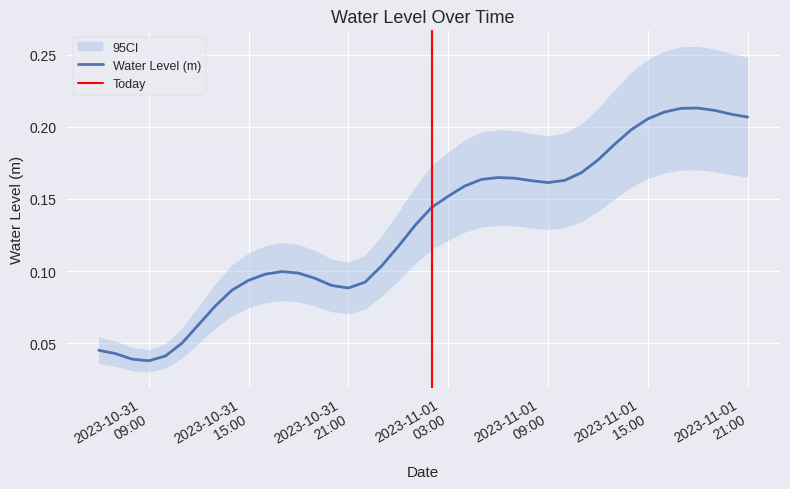

Rank the categories by value from lowest to highest.

2023-10-31 09:00:00, 2023-10-31 08:00:00, 2023-10-31 10:00:00, 2023-10-31 07:00:00, 2023-10-31 06:00:00, 2023-10-31 11:00:00, 2023-10-31 12:00:00, 2023-10-31 13:00:00, 2023-10-31 14:00:00, 2023-10-31 21:00:00, 2023-10-31 20:00:00, 2023-10-31 22:00:00, 2023-10-31 15:00:00, 2023-10-31 19:00:00, 2023-10-31 16:00:00, 2023-10-31 18:00:00, 2023-10-31 17:00:00, 2023-10-31 23:00:00, 2023-11-01 00:00:00, 2023-11-01 01:00:00, 2023-11-01 02:00:00, 2023-11-01 03:00:00, 2023-11-01 04:00:00, 2023-11-01 09:00:00, 2023-11-01 08:00:00, 2023-11-01 10:00:00, 2023-11-01 05:00:00, 2023-11-01 07:00:00, 2023-11-01 06:00:00, 2023-11-01 11:00:00, 2023-11-01 12:00:00, 2023-11-01 13:00:00, 2023-11-01 14:00:00, 2023-11-01 15:00:00, 2023-11-01 21:00:00, 2023-11-01 20:00:00, 2023-11-01 16:00:00, 2023-11-01 19:00:00, 2023-11-01 17:00:00, 2023-11-01 18:00:00